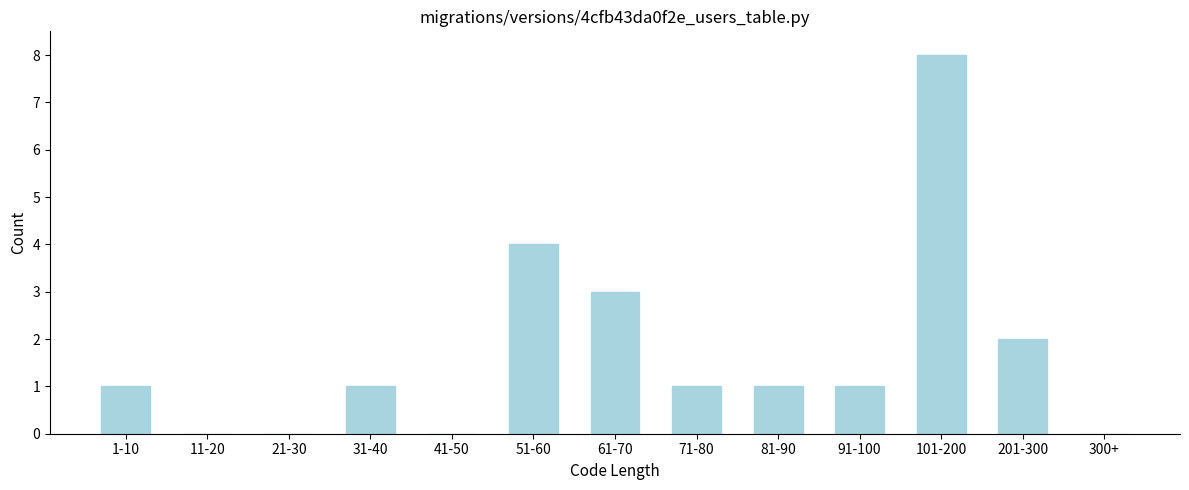

Reading left to right, extract all data points from this chart.

1-10=1	11-20=0	21-30=0	31-40=1	41-50=0	51-60=4	61-70=3	71-80=1	81-90=1	91-100=1	101-200=8	201-300=2	300+=0